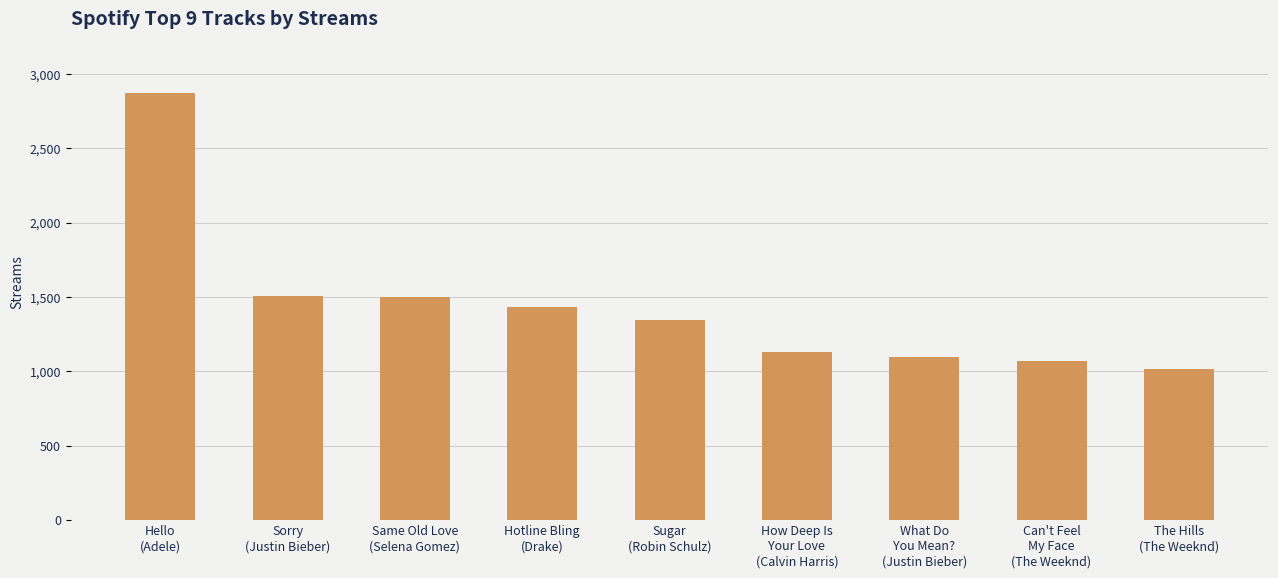

What is the maximum value shown in the chart?

2868